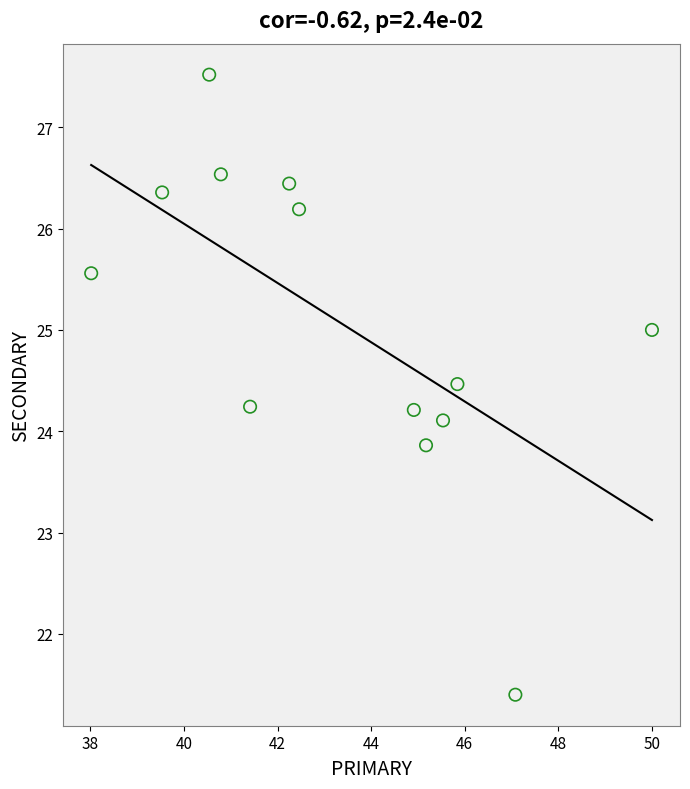

What is the range of Y values (max minus min)?

6.1